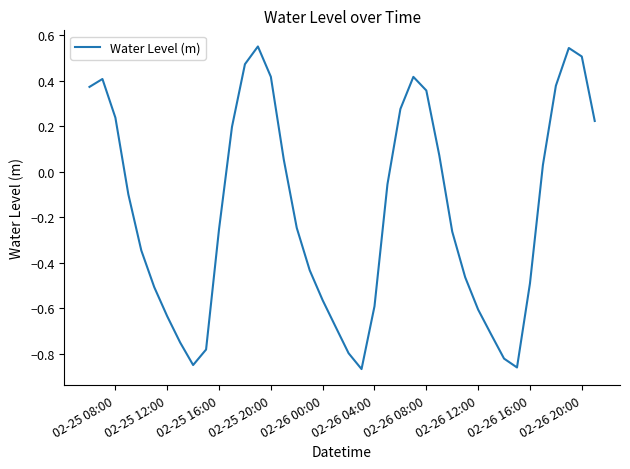

What is the difference between the maximum and minimum values?

1.4